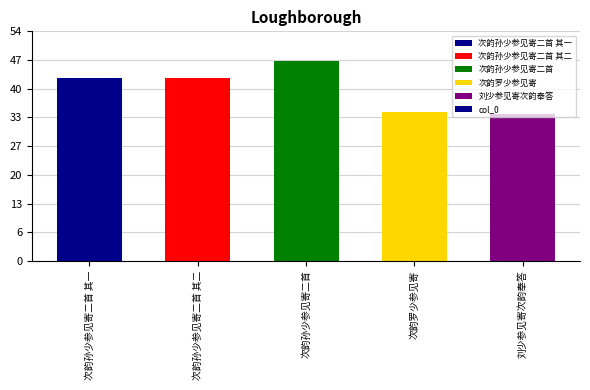

Are the bars grouped side by side (vs. stacked)?

No